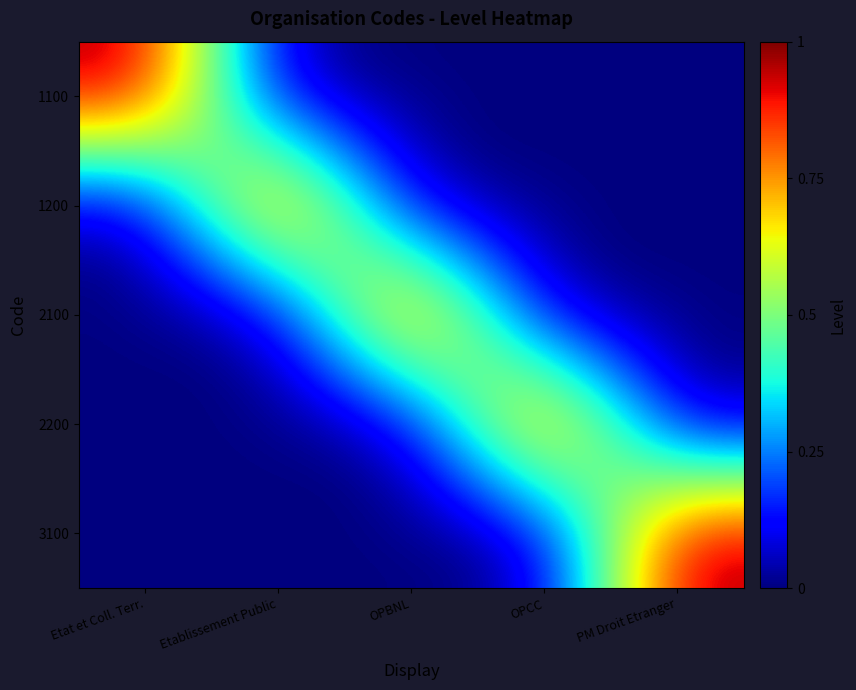

Which has a higher value, PM Droit Etranger or Etablissement Public?

PM Droit Etranger